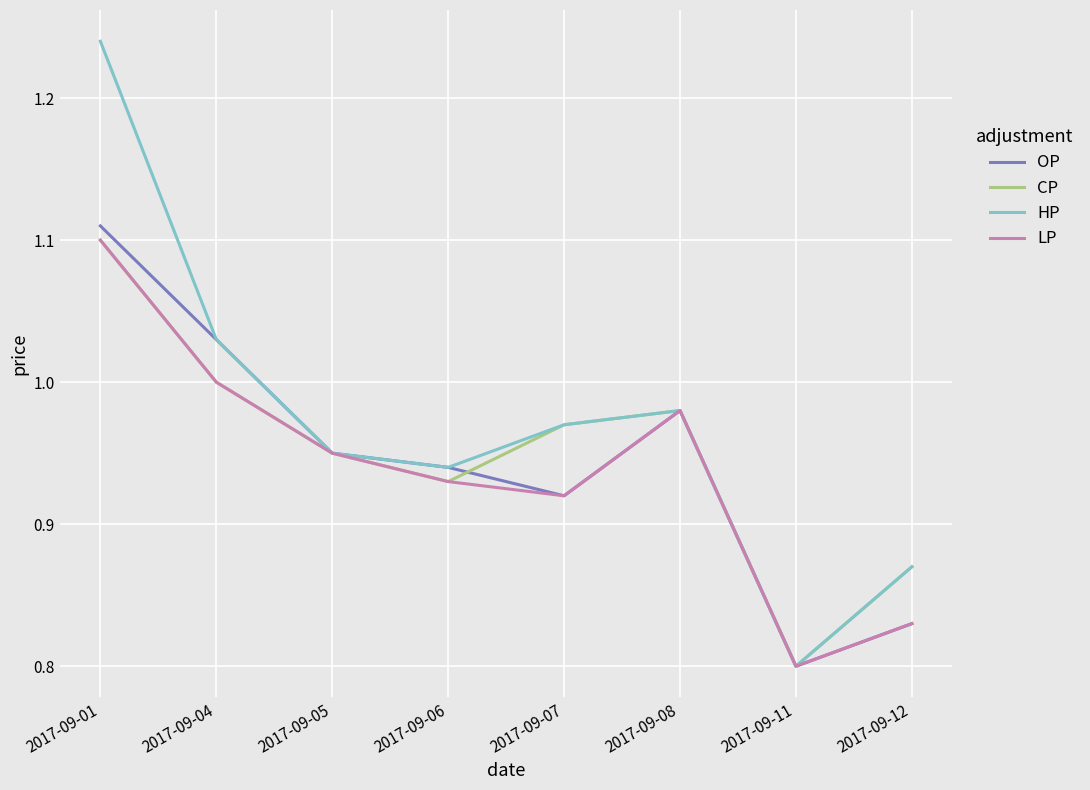

Is this an area chart (filled region under the line)?

No